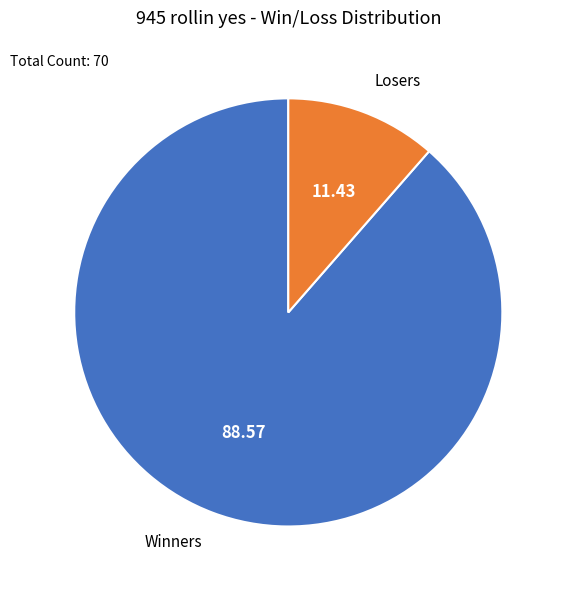

Which category has the biggest portion of the pie?

Winners